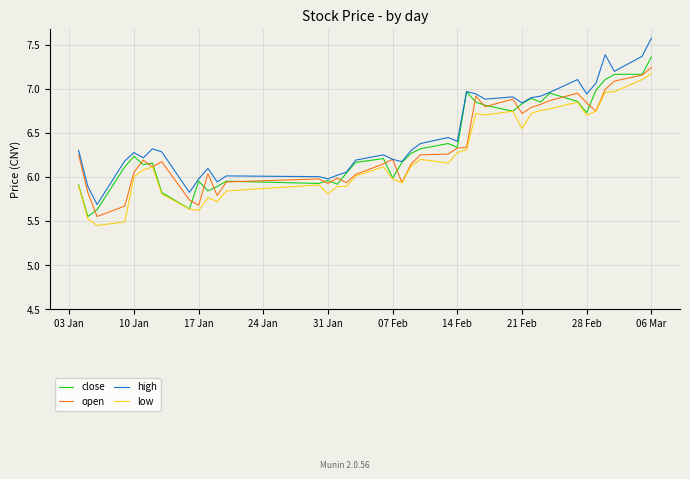

True or false: high and low intersect in this chart.

False